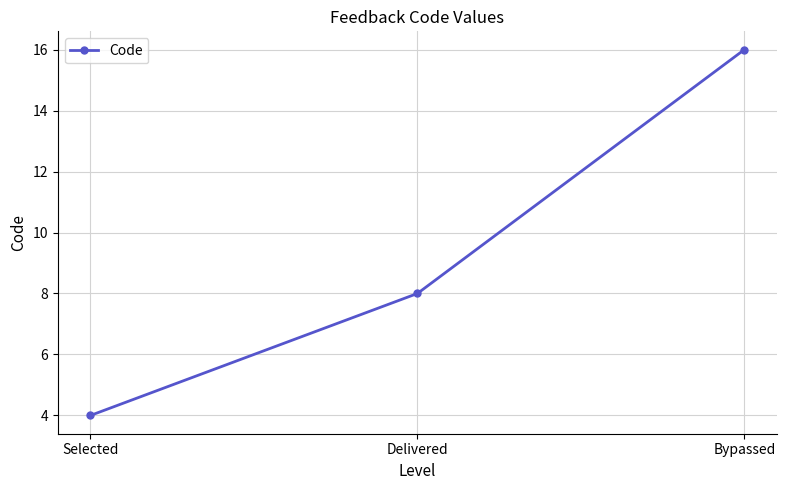

What is the ratio of the value at Delivered to the value at Selected?

2.0